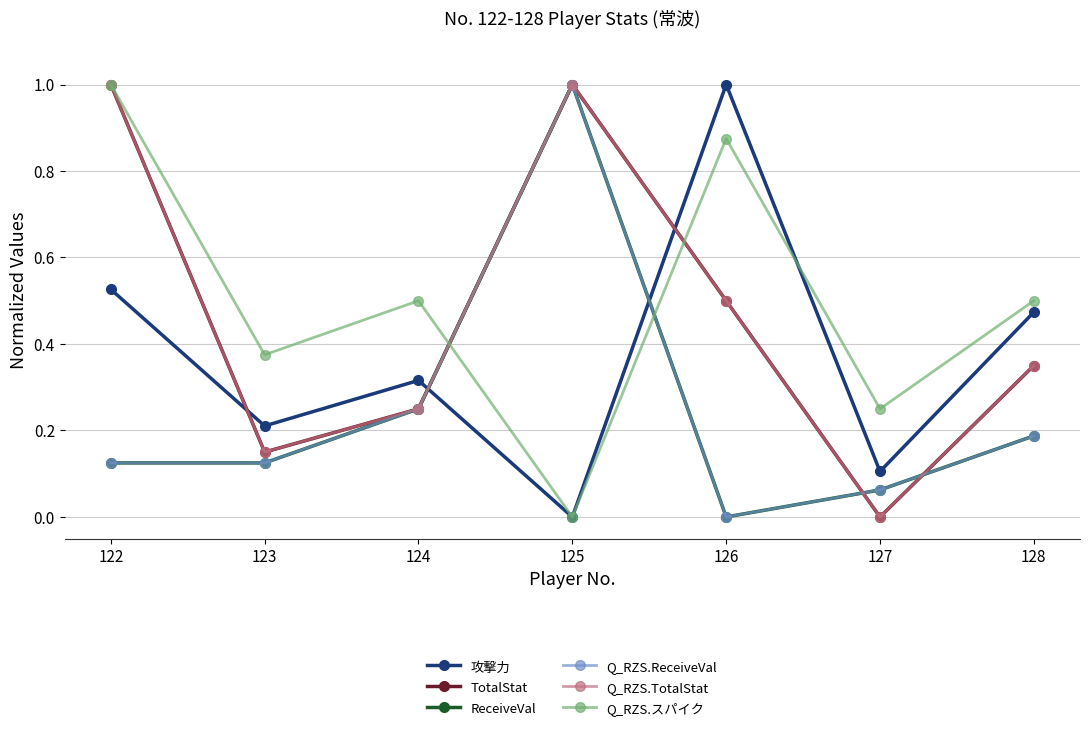

Is this an area chart (filled region under the line)?

No